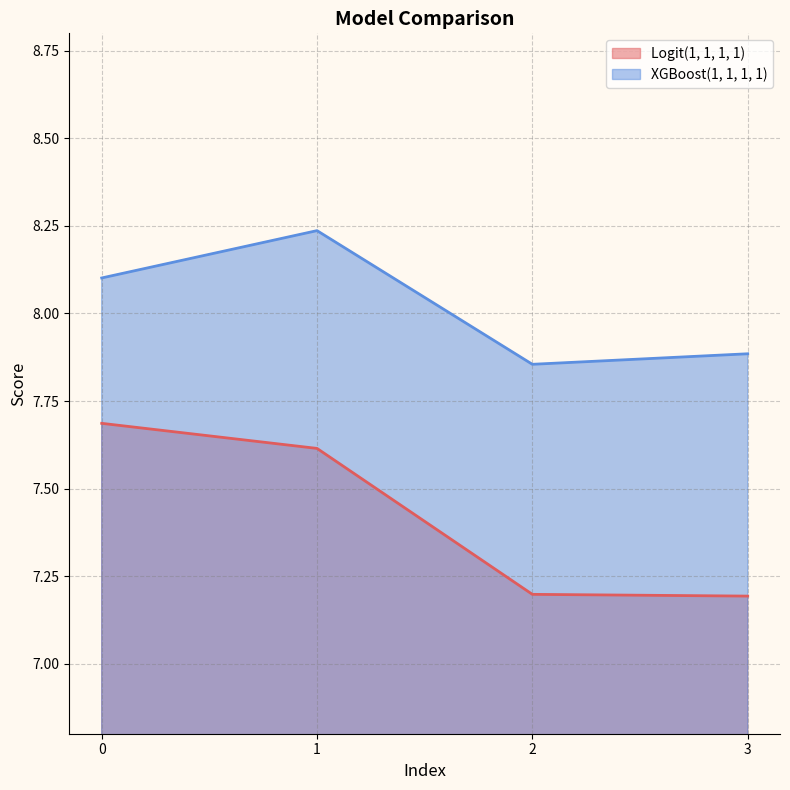

Does the chart have visible grid lines?

Yes